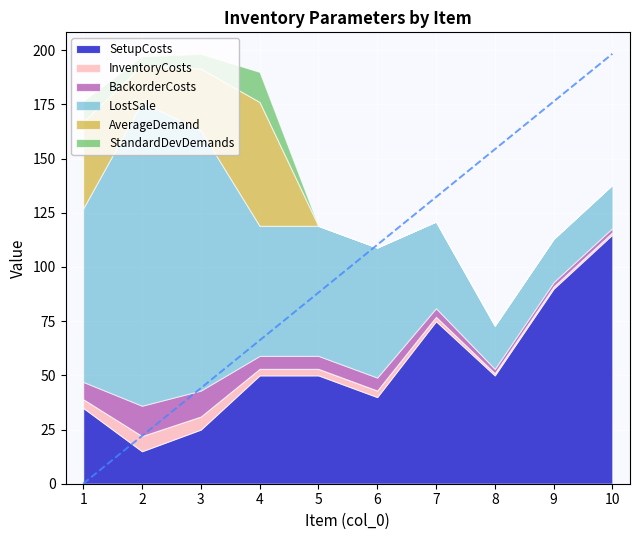

What is the value of the AverageDemand point at the 1st from the left?

40.0